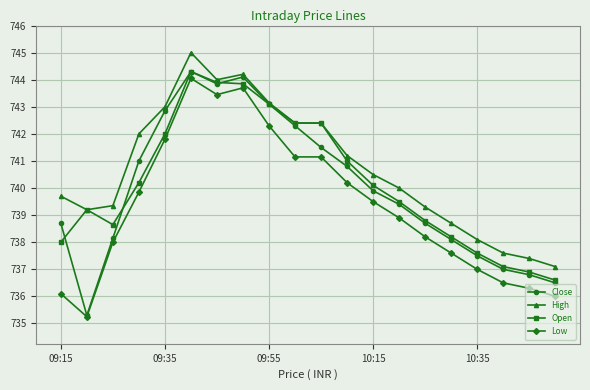

How many lines are shown in the chart?

4